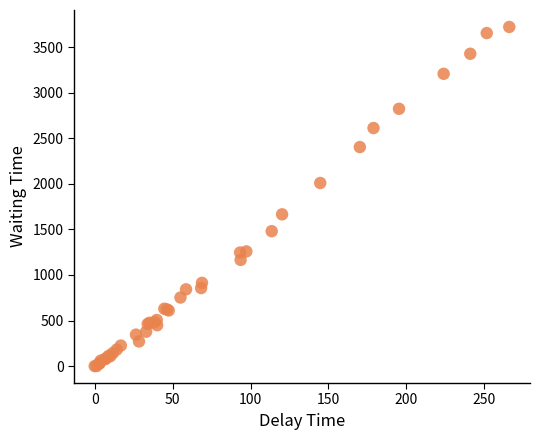

What Y value in the scatter plot is closest to 1860?

2009